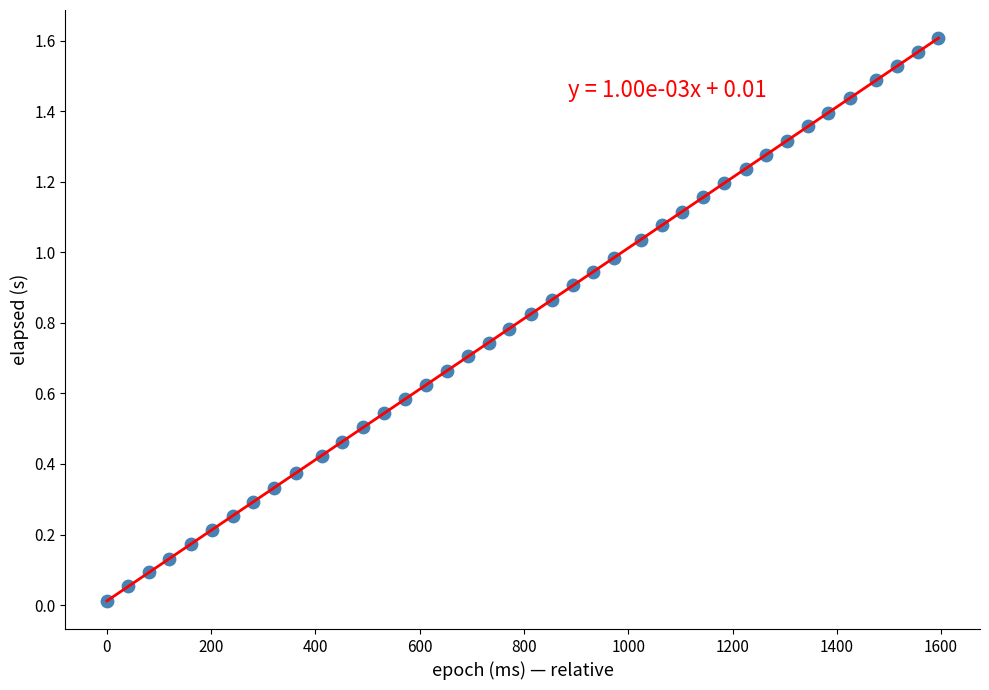

What is the range of X values (max minus min)?

1595.0